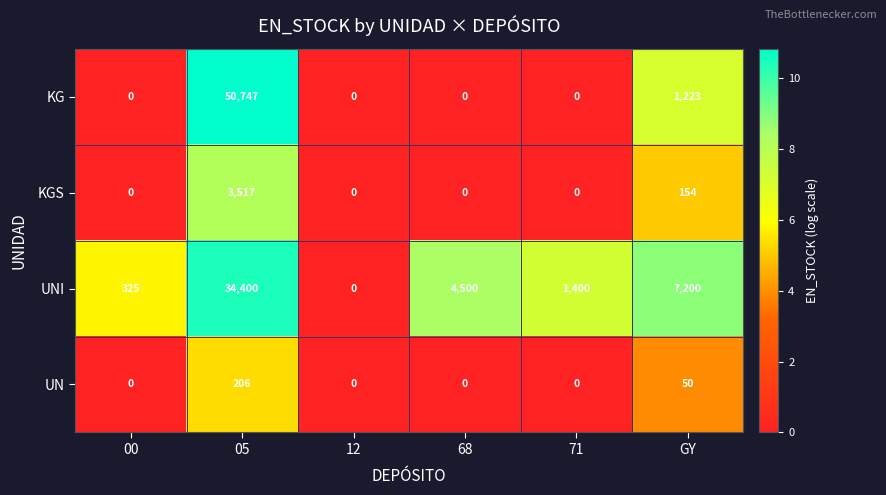

The value of UN at 00 is -112. True or false?

False